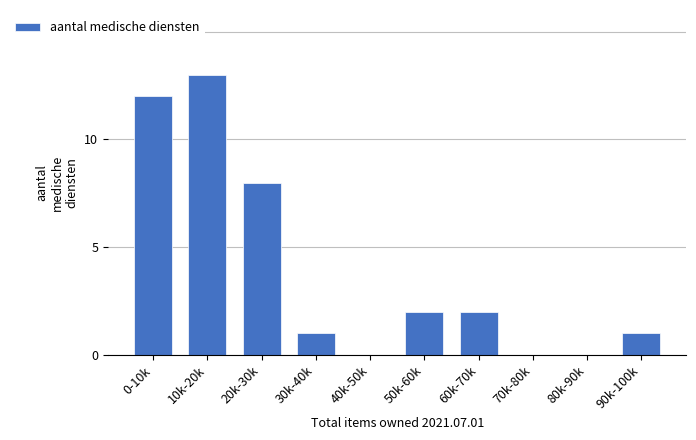

Reading right to left, list all the values displayed in this chart.

90k-100k=1	80k-90k=0	70k-80k=0	60k-70k=2	50k-60k=2	40k-50k=0	30k-40k=1	20k-30k=8	10k-20k=13	0-10k=12